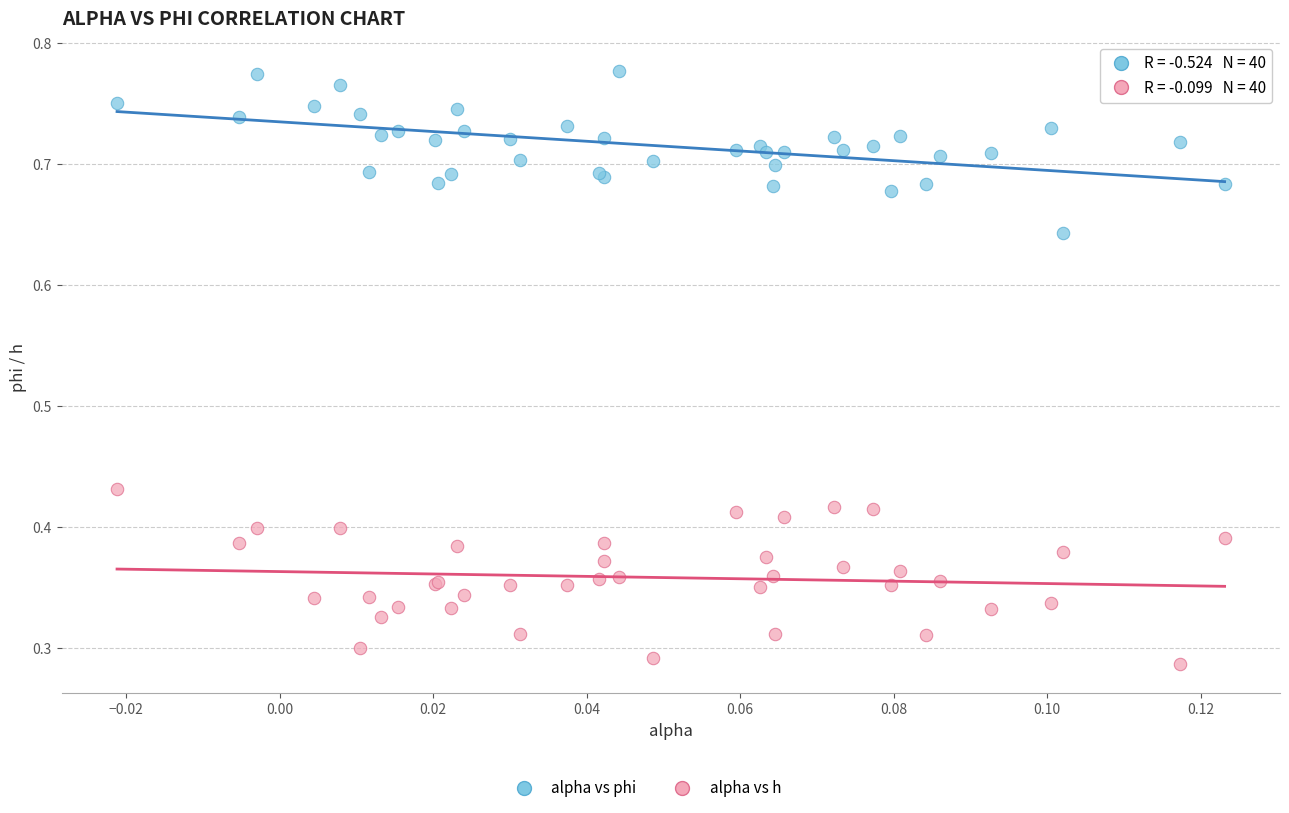

Which series reaches the minimum Y coordinate?

alpha vs h